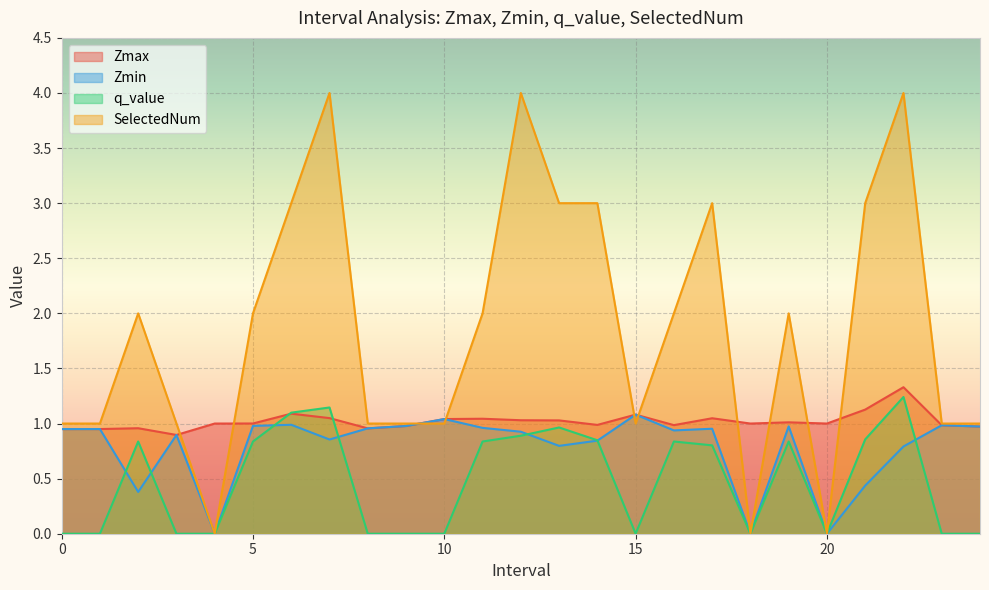

After their last crossing, which series has the higher values: SelectedNum or Zmin?

SelectedNum